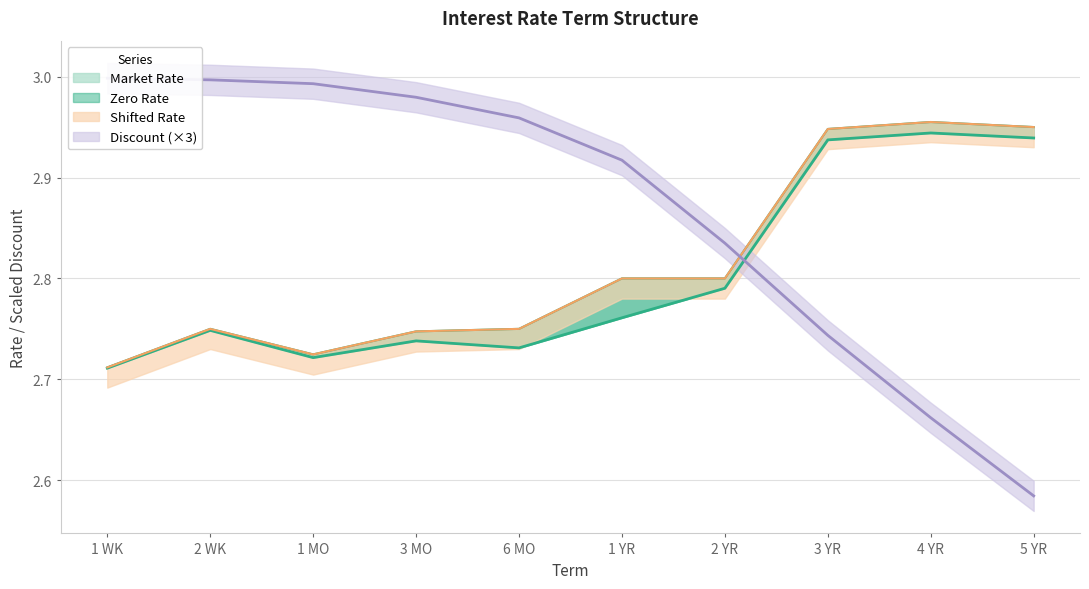

Reading left to right, extract all data points from this chart.

Market Rate: 2.7	2.8	2.7	2.7	2.8	2.8	2.8	2.9	3.0	3.0
Shifted Rate: 2.7	2.8	2.7	2.7	2.8	2.8	2.8	2.9	3.0	3.0
Zero Rate: 2.7	2.7	2.7	2.7	2.7	2.8	2.8	2.9	2.9	2.9
Discount: 3.0	3.0	3.0	3.0	3.0	2.9	2.8	2.7	2.7	2.6